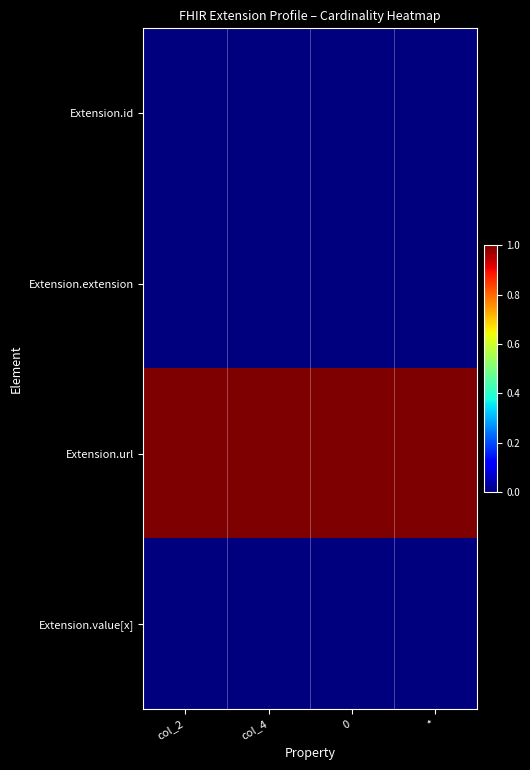

Which series has the largest total across all categories?

Extension.url